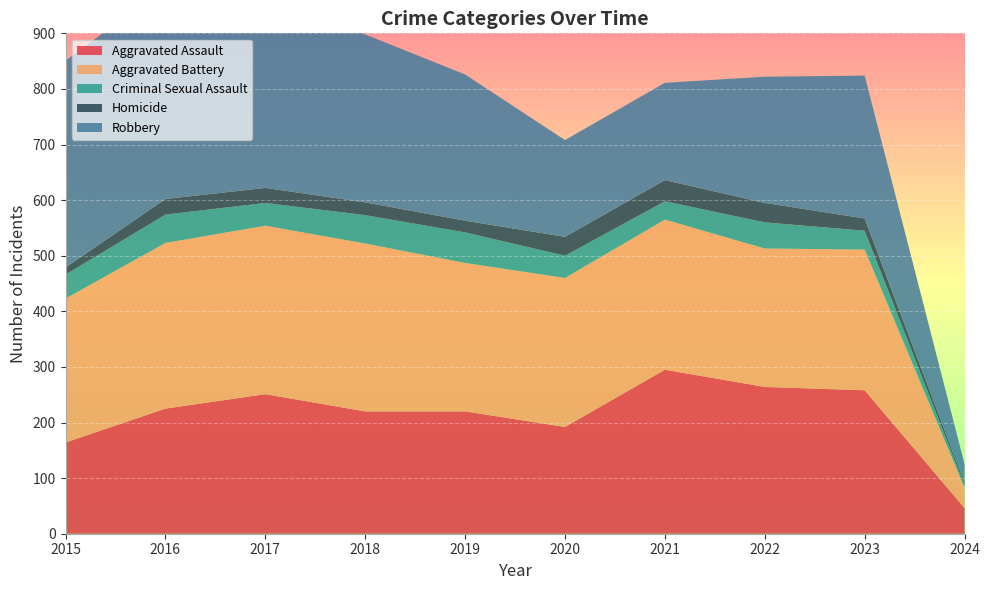

Reading left to right, list all the values displayed in this chart.

Aggravated Assault: 164	225	251	220	220	192	295	264	258	46
Aggravated Battery: 259	298	303	302	267	268	270	249	253	37
Criminal Sexual Assault: 43	51	41	51	55	40	33	47	34	4
Homicide: 13	28	27	23	21	34	38	35	22	4
Robbery: 372	381	356	302	263	174	175	227	257	34